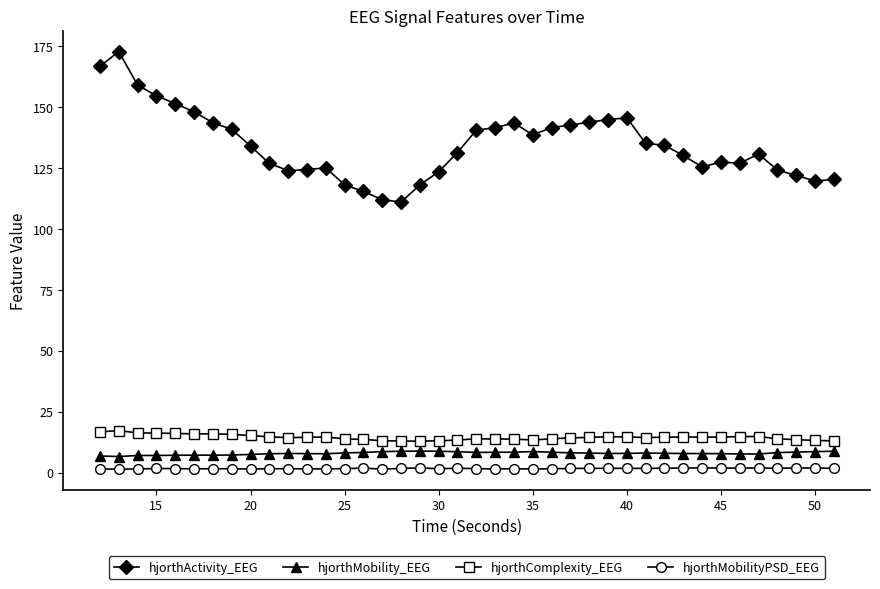

What are all the series names shown in the legend?

hjorthActivity_EEG, hjorthMobility_EEG, hjorthComplexity_EEG, hjorthMobilityPSD_EEG